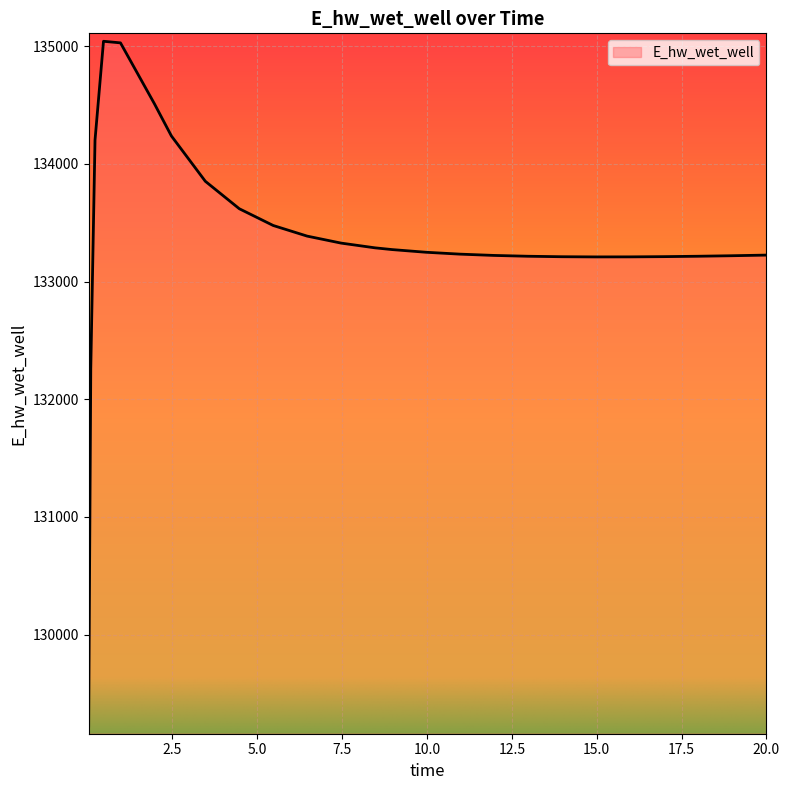

What is the maximum value shown in the chart?

135040.3